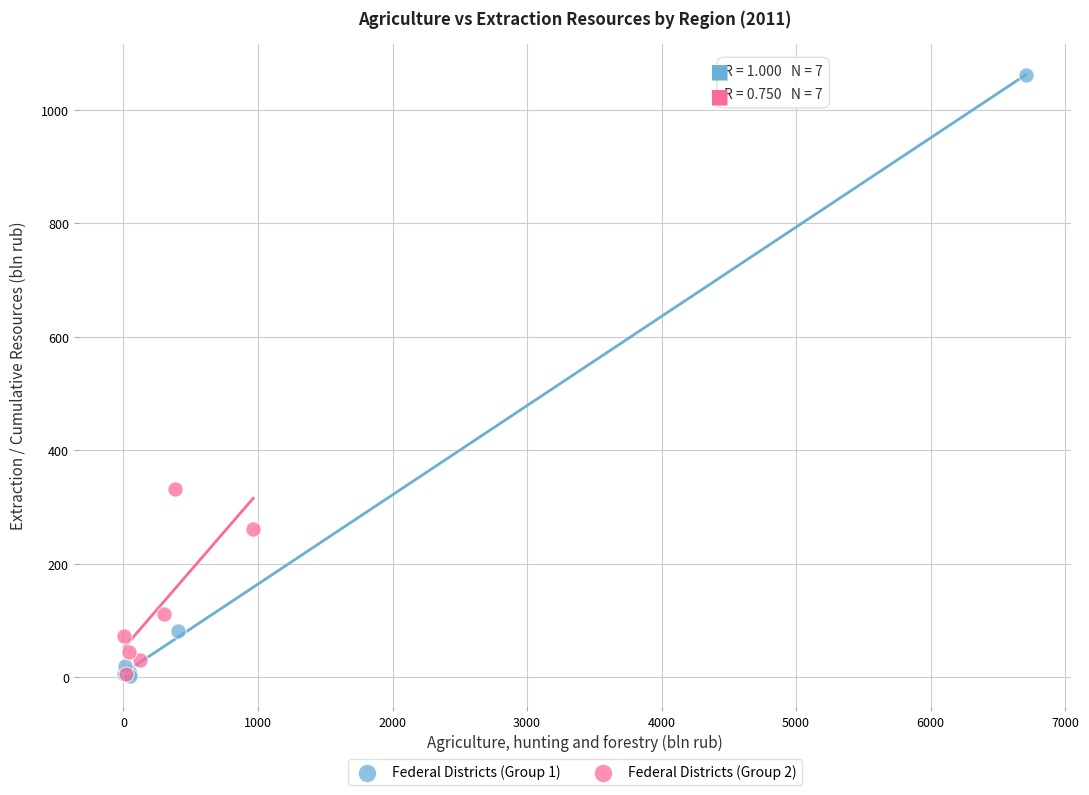

Which series has the widest spread of Y values?

Federal Districts (Group 1)